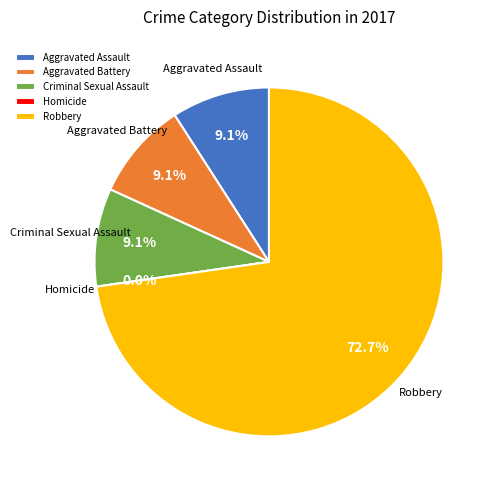

True or false: Aggravated Battery accounts for 22% of the total.

False